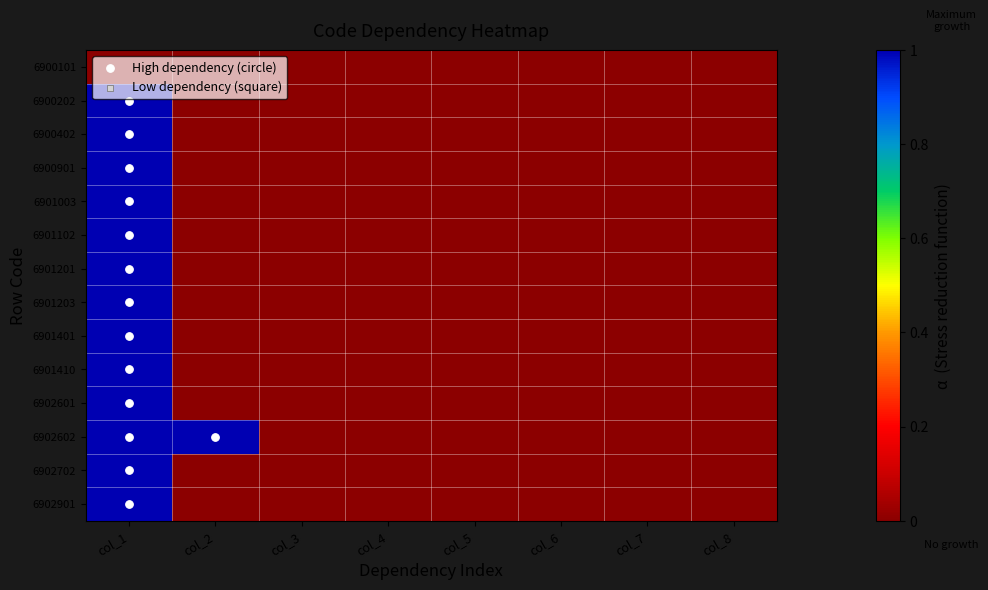

How many categories are shown in the chart?

8